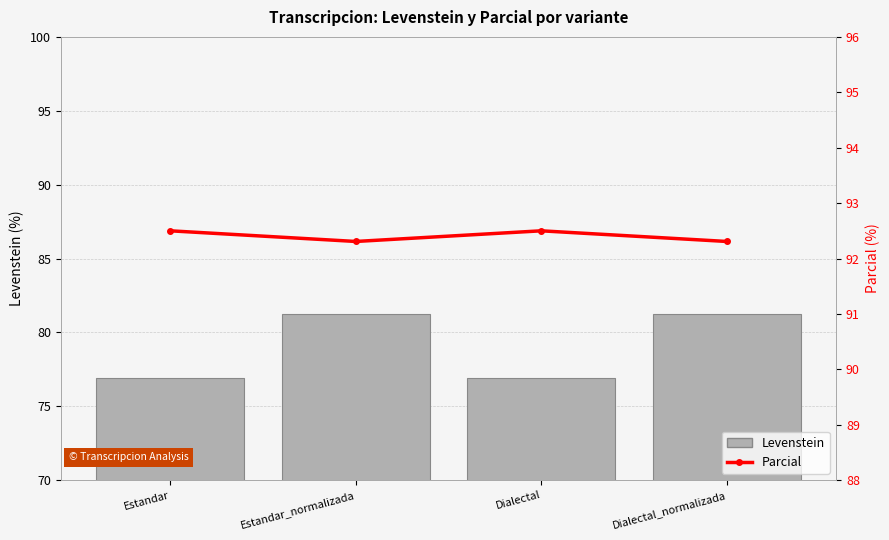

Rank the categories by Levenstein value from lowest to highest.

Estandar, Dialectal, Estandar_normalizada, Dialectal_normalizada